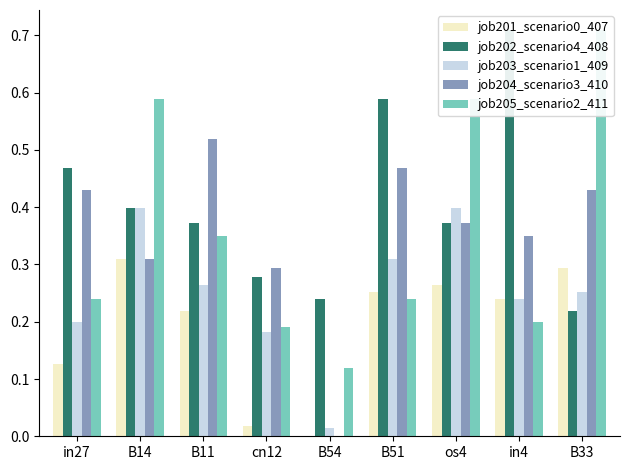

Reading left to right, what are all the values shown in this chart?

job201_scenario0_407: in27=0.1	B14=0.3	B11=0.2	cn12=0.0	B54=0.0	B51=0.3	os4=0.3	in4=0.2	B33=0.3
job202_scenario4_408: in27=0.5	B14=0.4	B11=0.4	cn12=0.3	B54=0.2	B51=0.6	os4=0.4	in4=0.7	B33=0.2
job203_scenario1_409: in27=0.2	B14=0.4	B11=0.3	cn12=0.2	B54=0.0	B51=0.3	os4=0.4	in4=0.2	B33=0.3
job204_scenario3_410: in27=0.4	B14=0.3	B11=0.5	cn12=0.3	B54=0.0	B51=0.5	os4=0.4	in4=0.3	B33=0.4
job205_scenario2_411: in27=0.2	B14=0.6	B11=0.3	cn12=0.2	B54=0.1	B51=0.2	os4=0.6	in4=0.2	B33=0.7